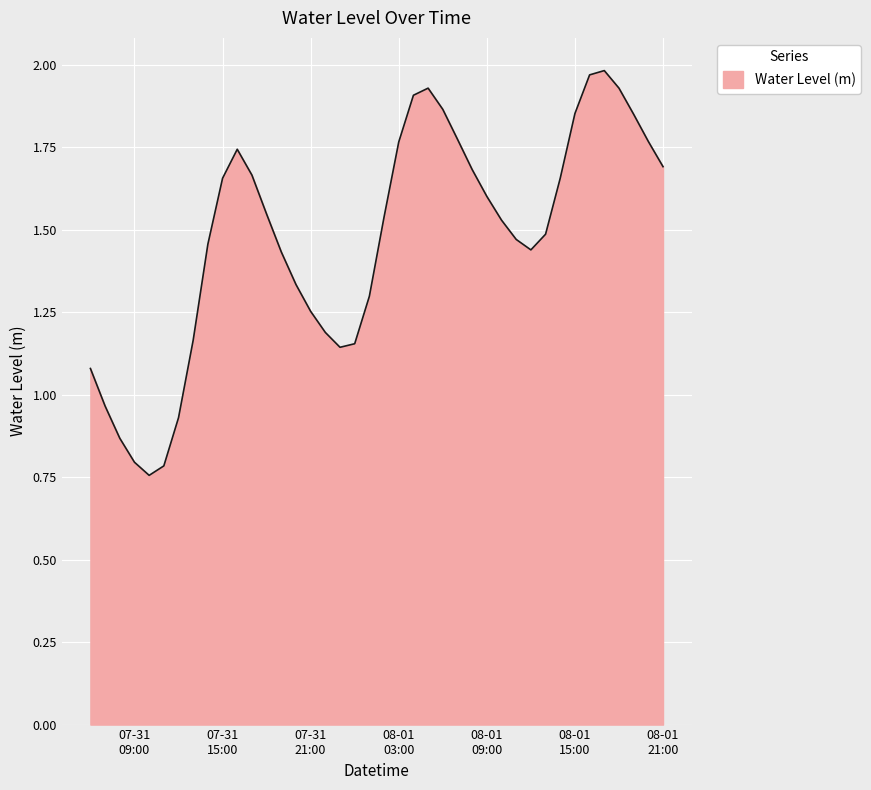

How many lines are shown in the chart?

1